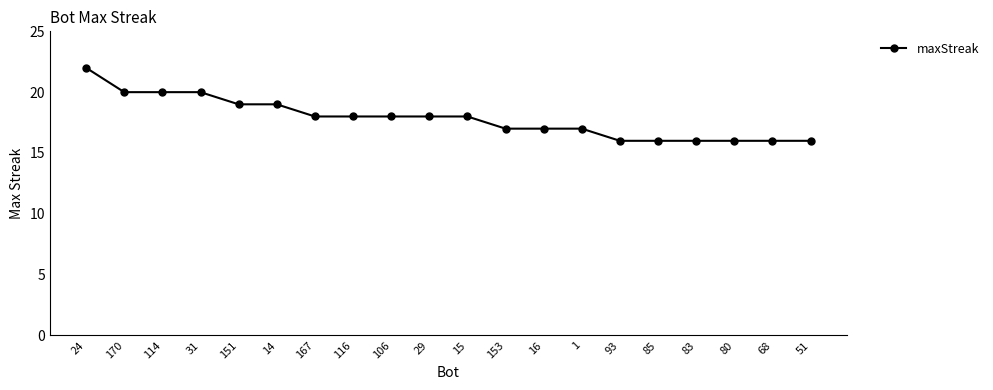

True or false: the data shows 16 at 83.

True